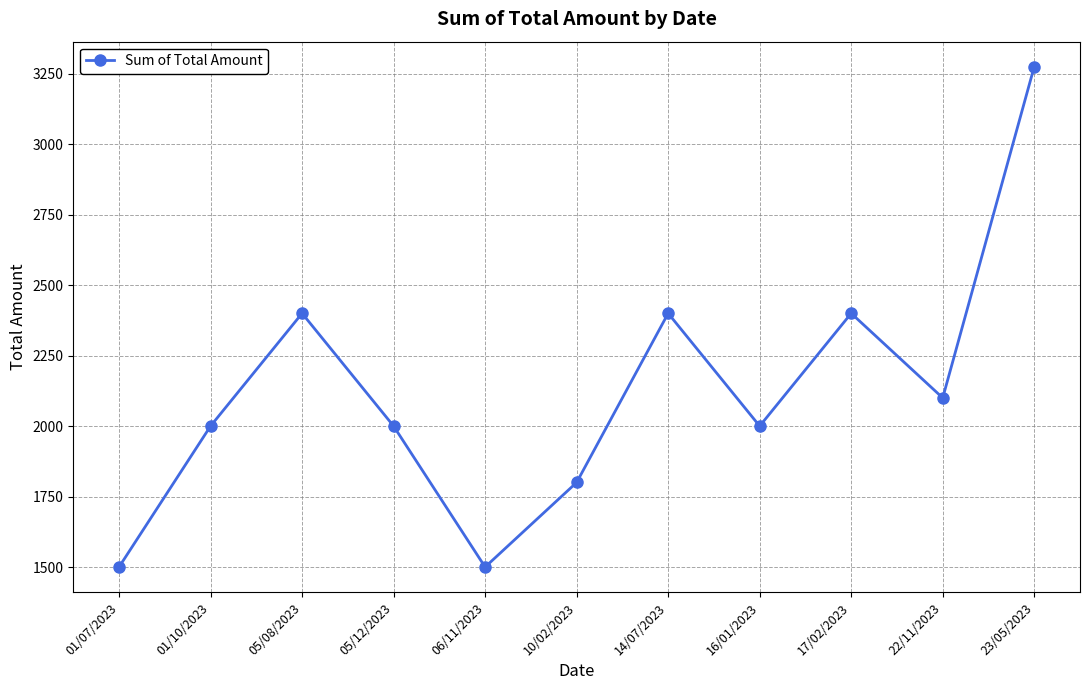

Is it true that the value at 10/02/2023 is 1800?

True